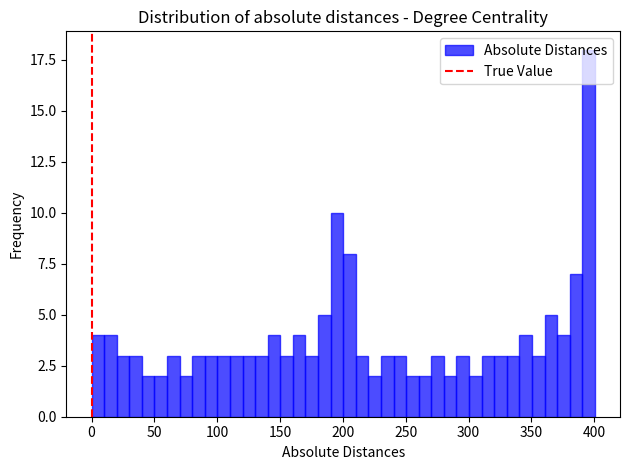

Around what value on the x-axis is the tallest bar? Give the approximate position of its centre, as read against the axis.

395